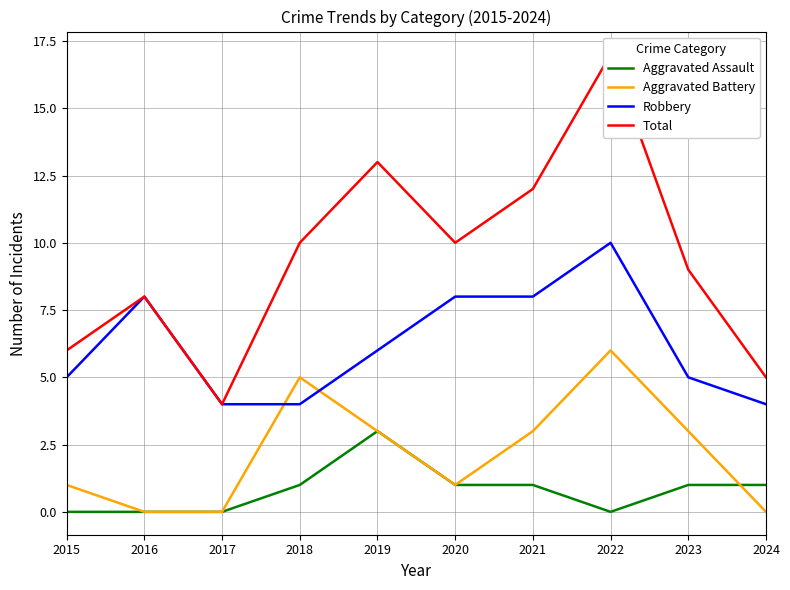

At which category does the chart reach its peak across all series?

2022